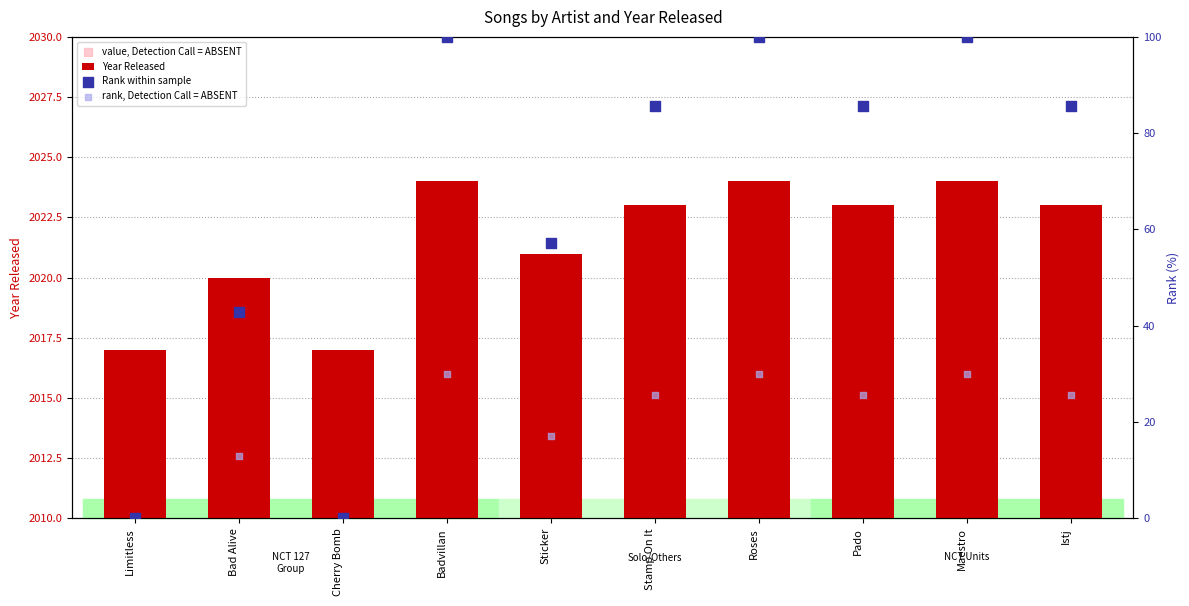

At how many categories does at least one series exceed 1909?

10